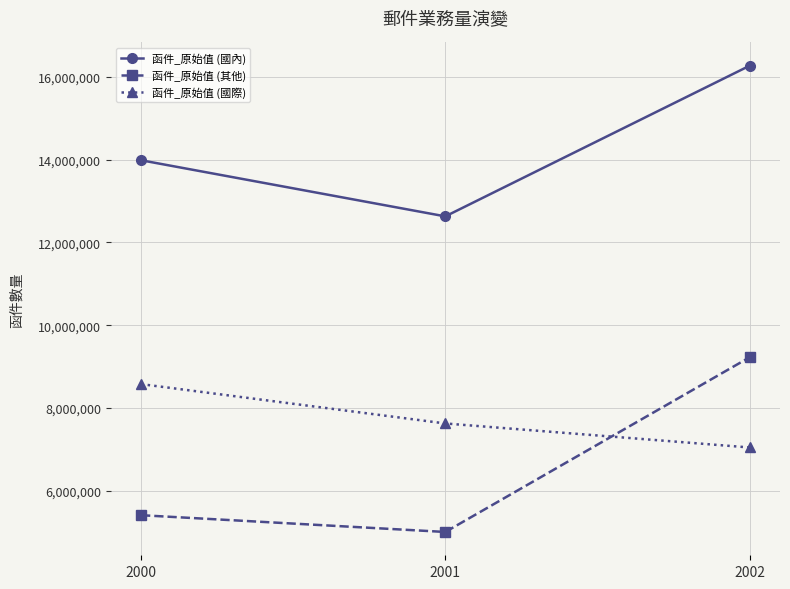

Does the chart have visible grid lines?

Yes